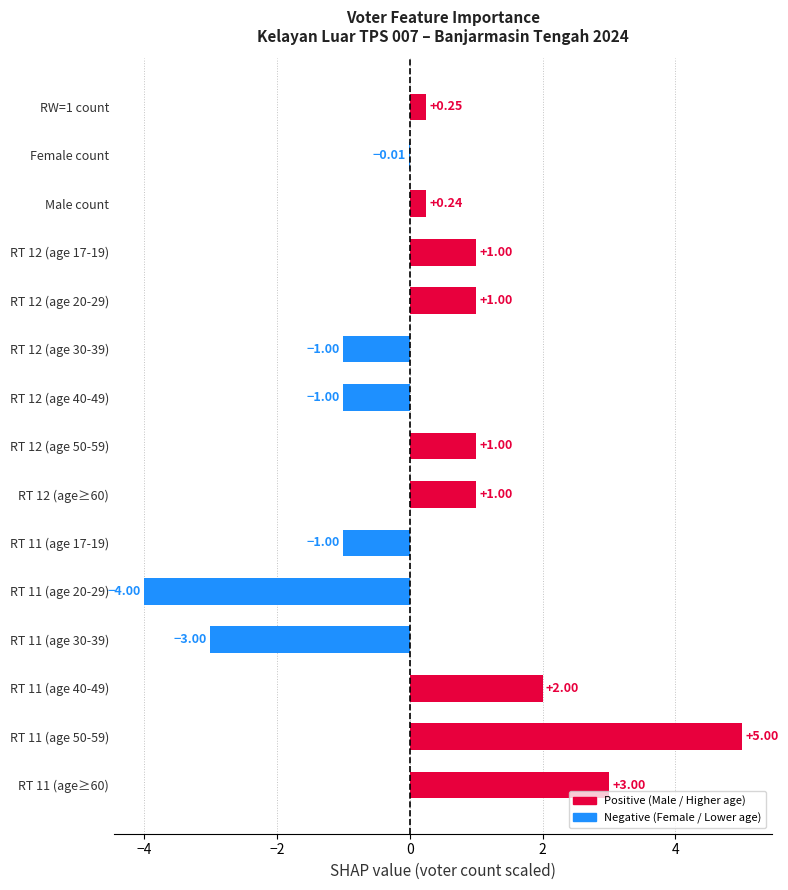

Which has a higher value, RT 11 (age≥60) or RT 11 (age 20-29)?

RT 11 (age≥60)